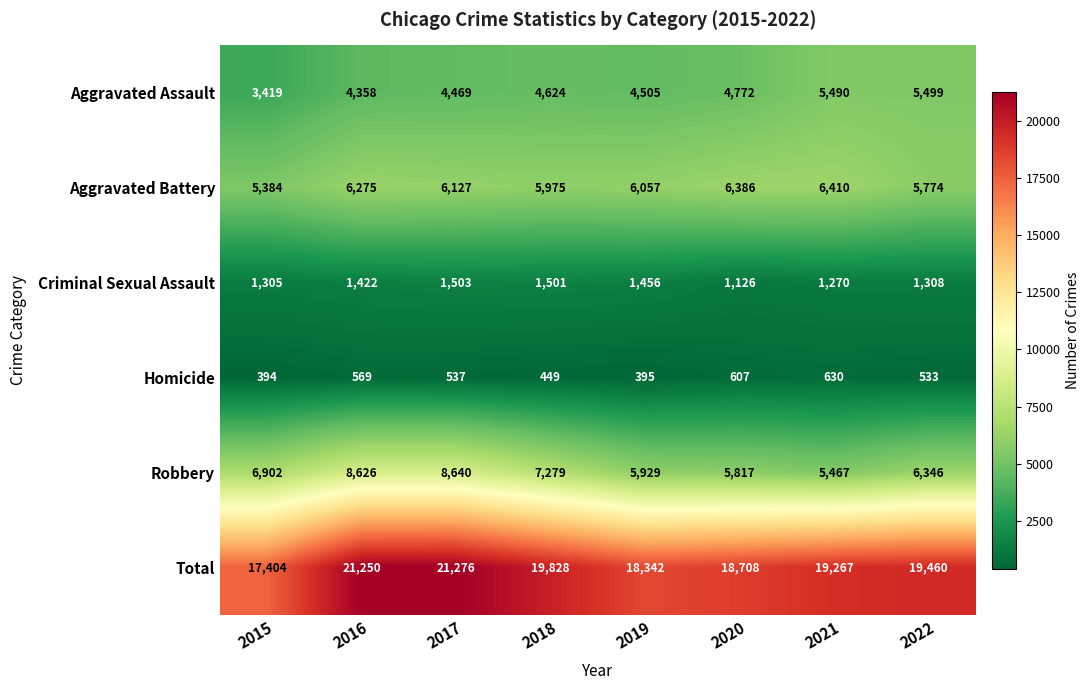

Is it true that Aggravated Assault equals 4624 at 2018?

True